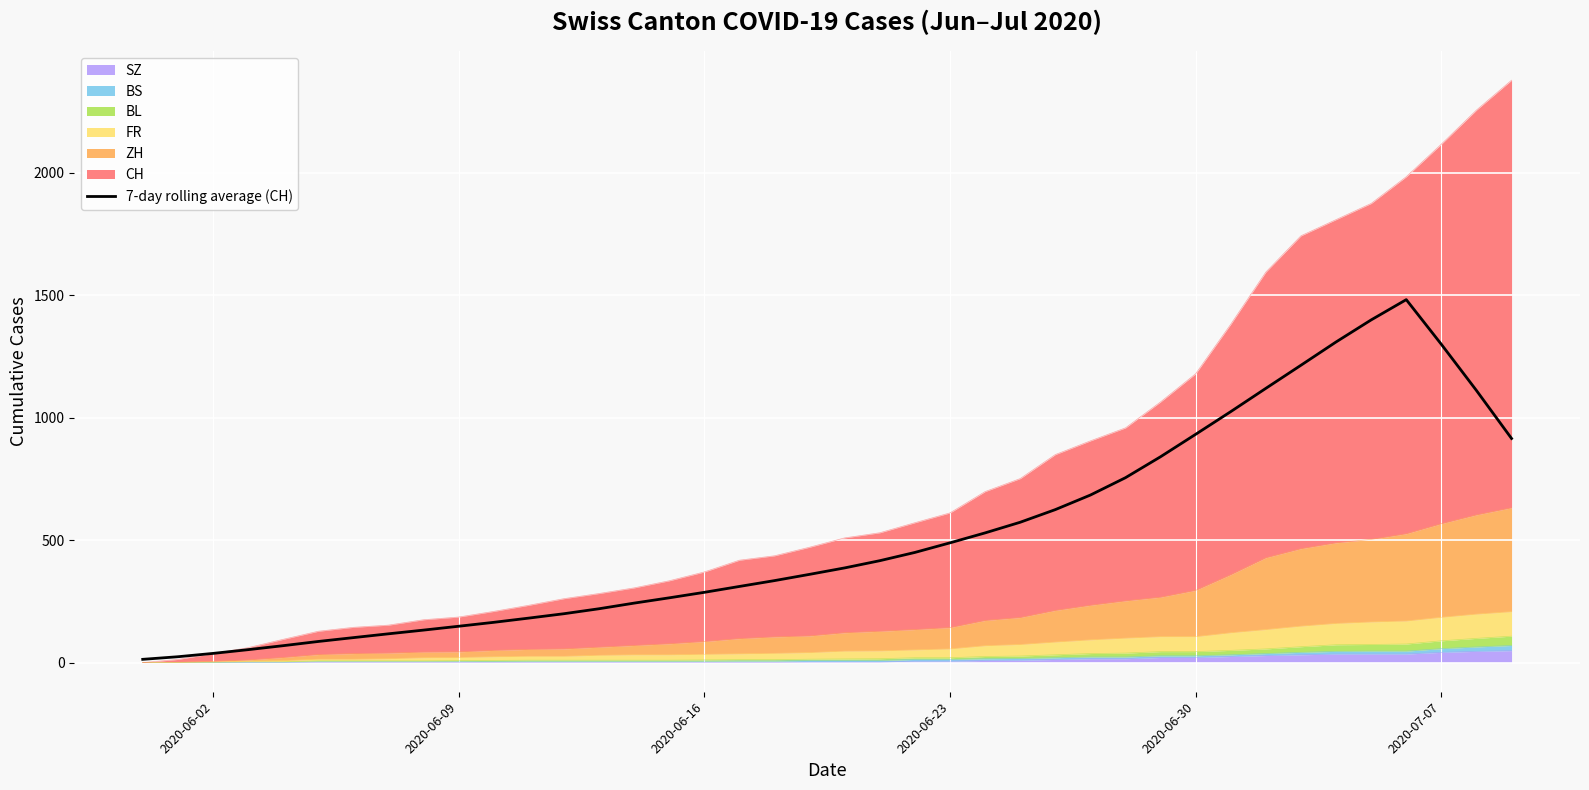

What is the value of the 11th point from the left?

164.4